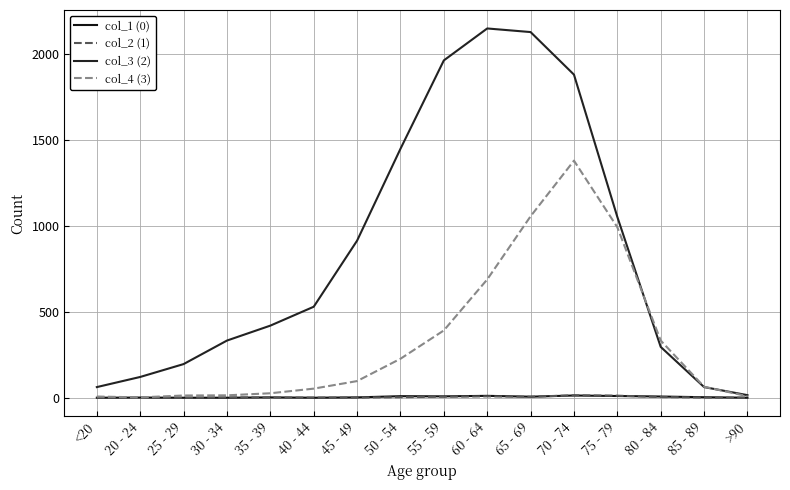

True or false: col_1 (0) has a value of -6 at <20.

False